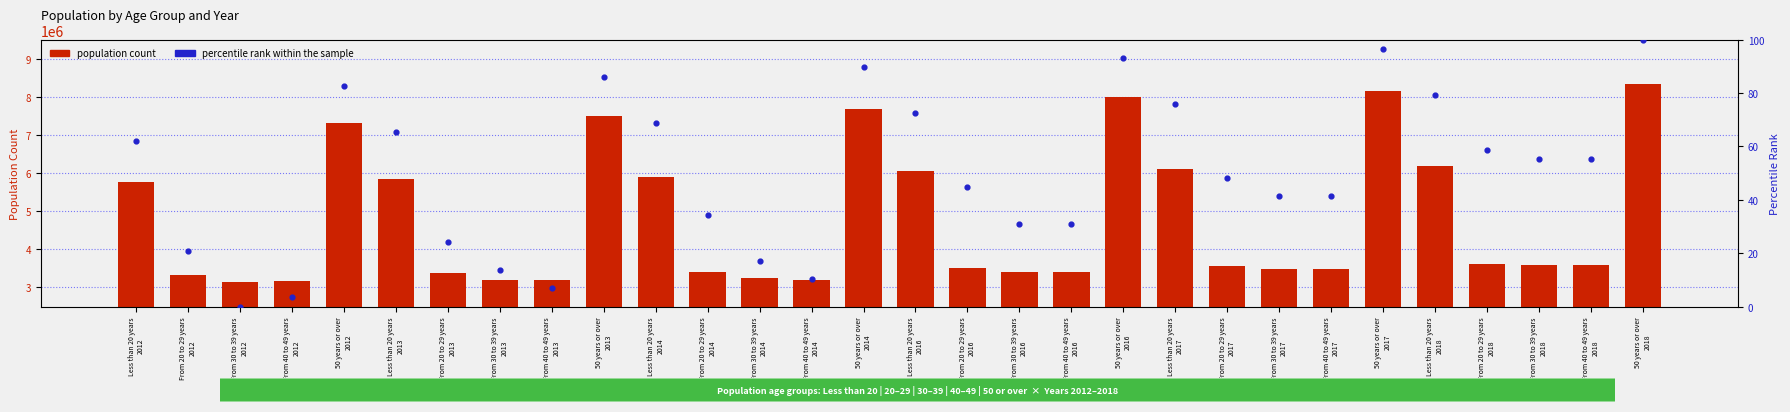

Which series has the widest spread of Y values?

population count